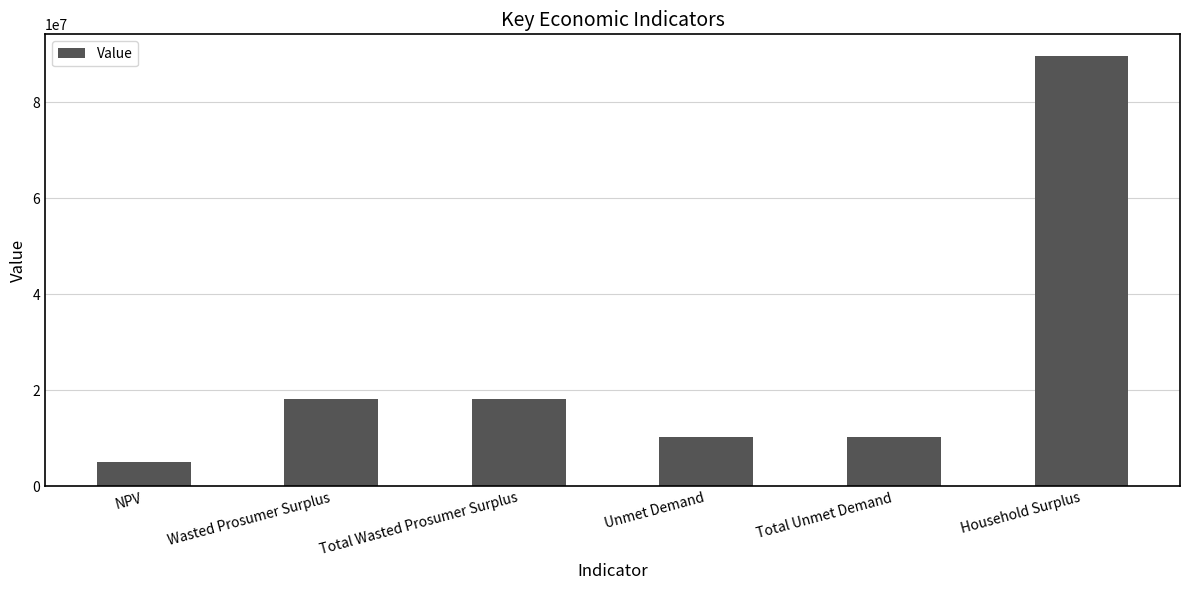

How many data points are less than 18093321?

3